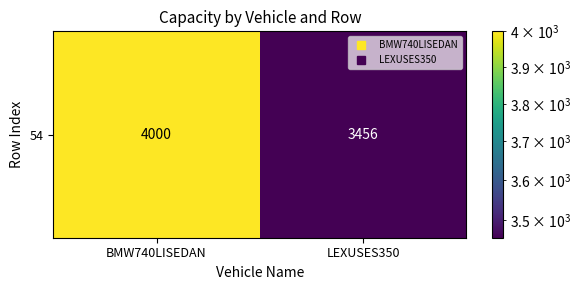

Rank the categories by value from highest to lowest.

BMW740LISEDAN, LEXUSES350